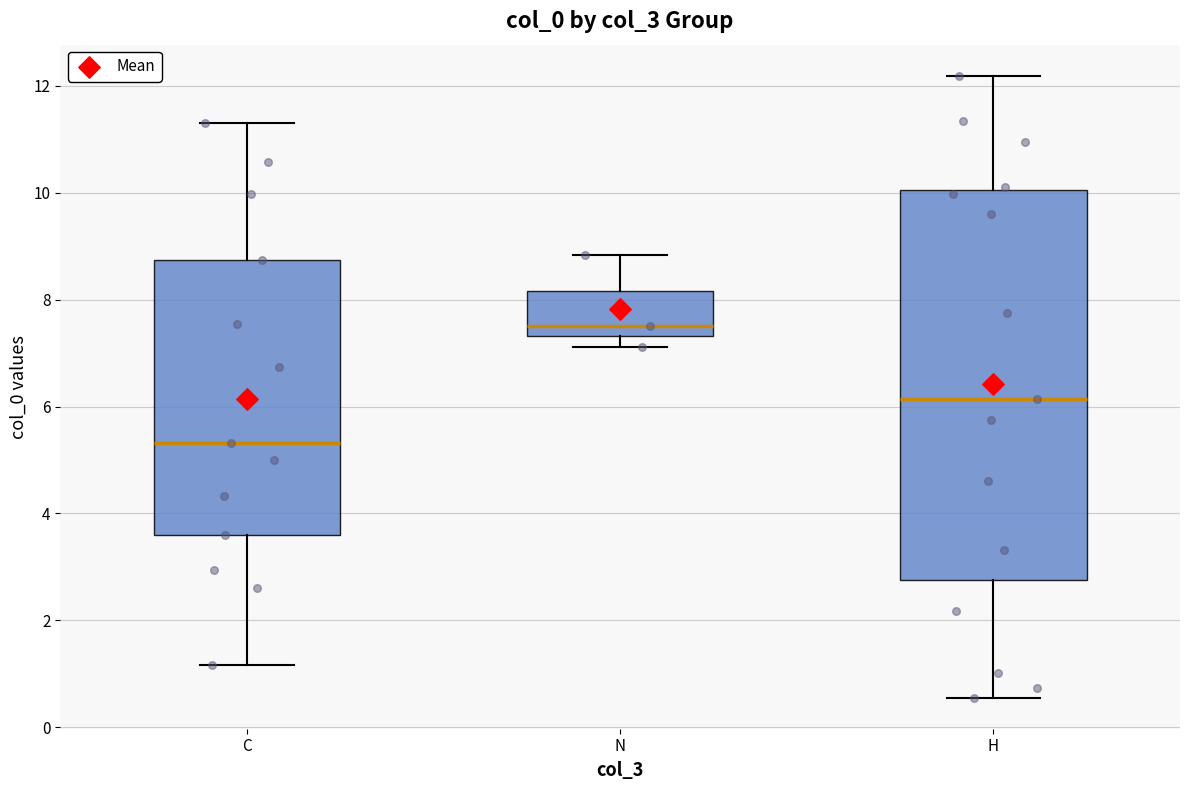

Which box has the lowest median line?

C